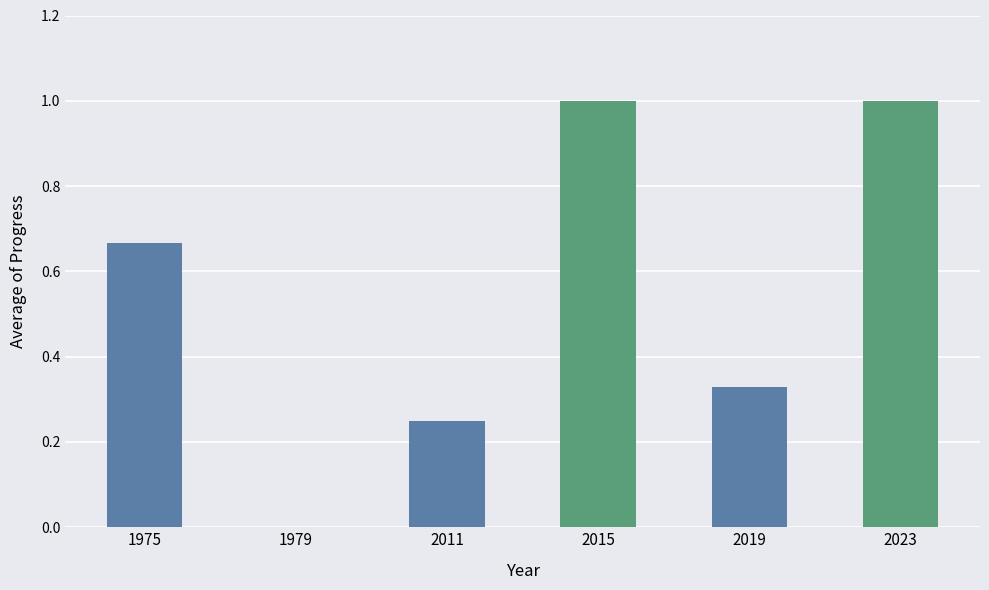

True or false: the data shows 0.5 at 1979.

False